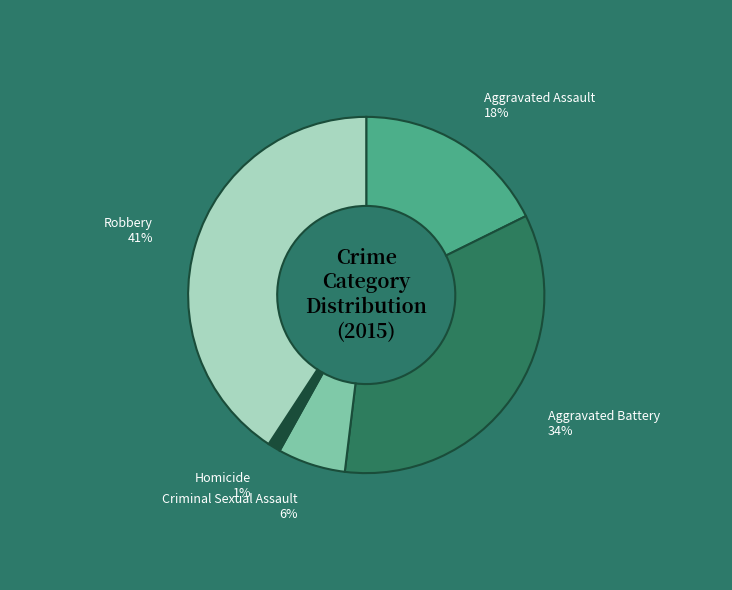

True or false: Aggravated Battery accounts for 48% of the total.

False